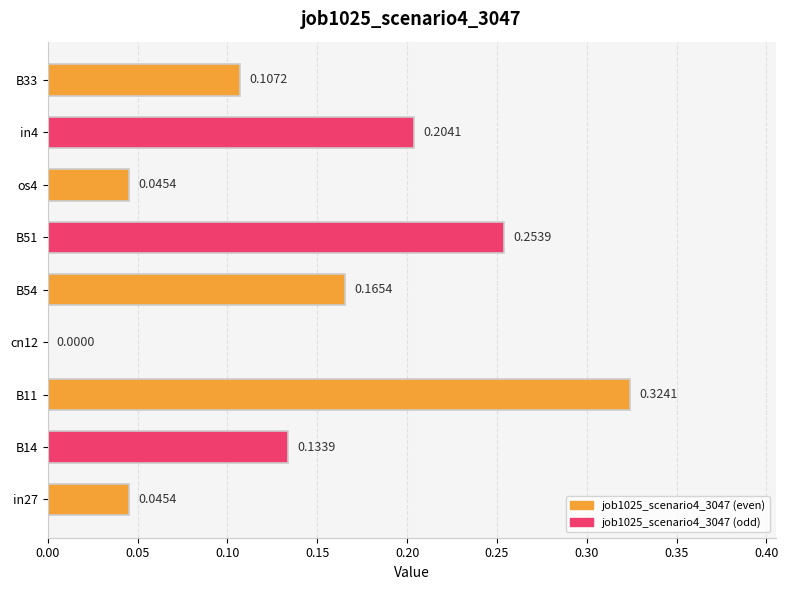

Between cn12 and B14, which is larger?

B14